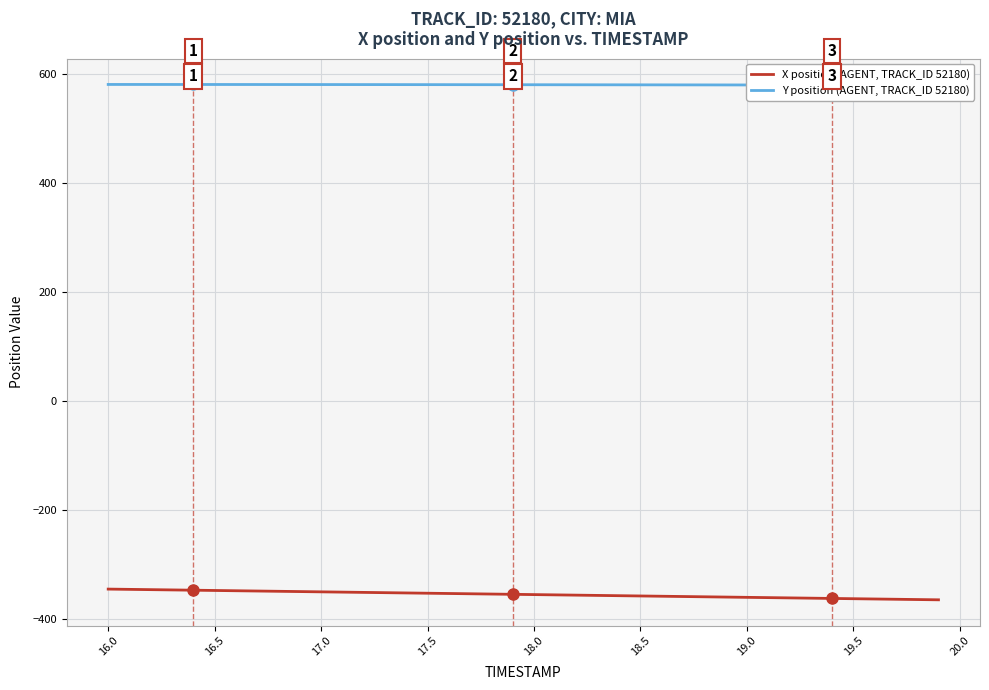

What is the value of the X position (AGENT, TRACK_ID 52180) point at the 10th from the left?

-350.0